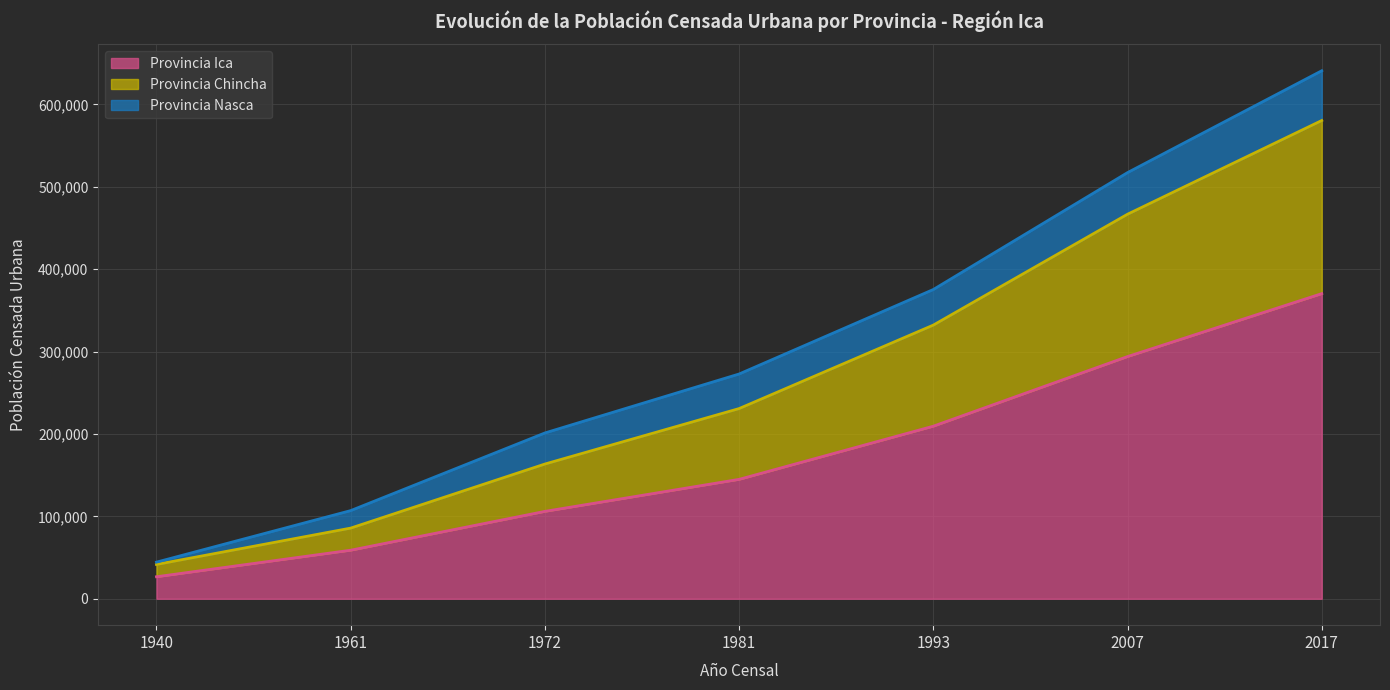

True or false: Provincia Ica and Provincia Chincha cross at least once.

False